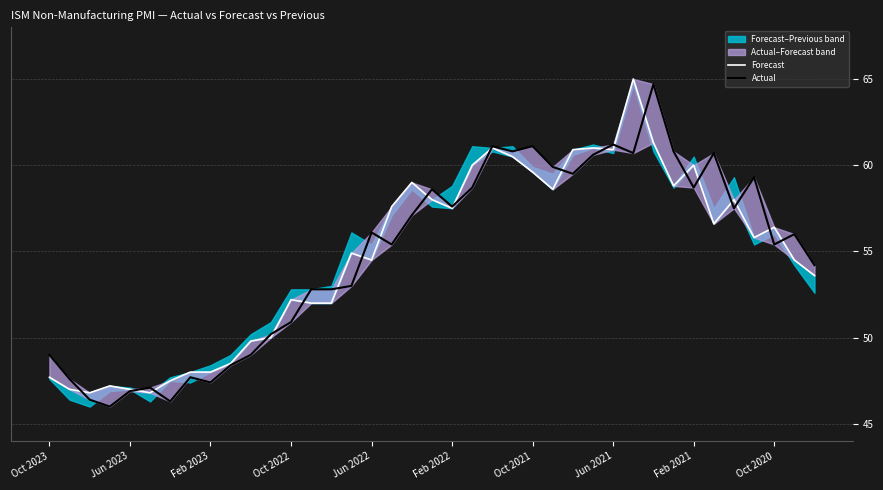

Where is Actual nearest to the value 55?

17